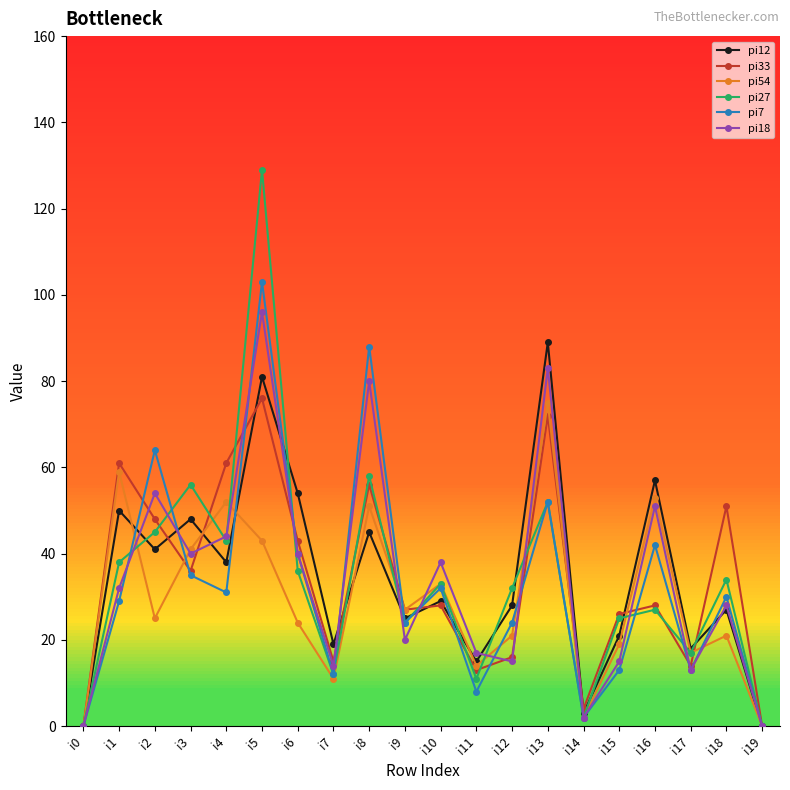

What is the difference between the maximum and minimum values in the pi18 series?

96